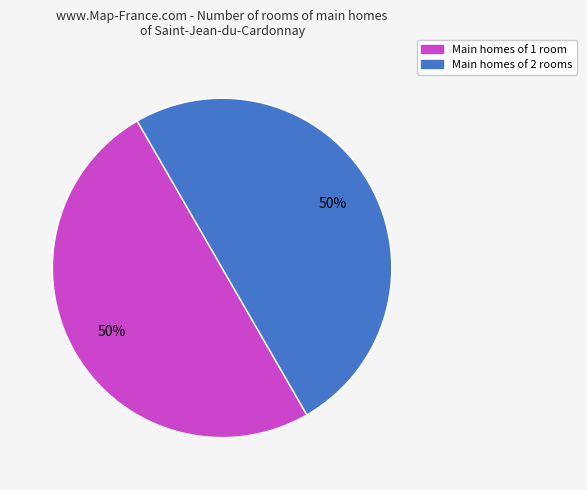

To the nearest percent, what percentage of the pie is Main homes of 2 rooms?

50%